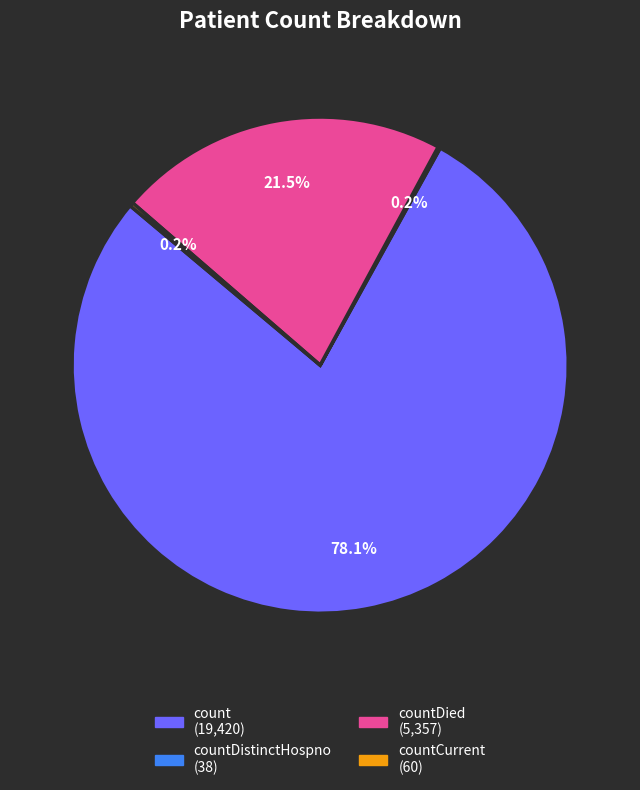

Is there a majority slice in this chart?

Yes